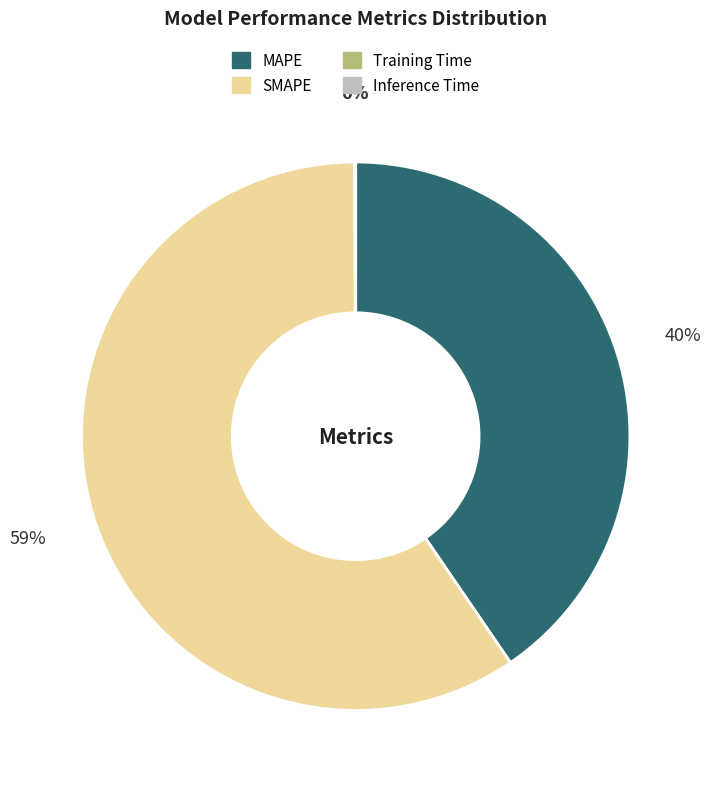

Which slice is the largest?

SMAPE